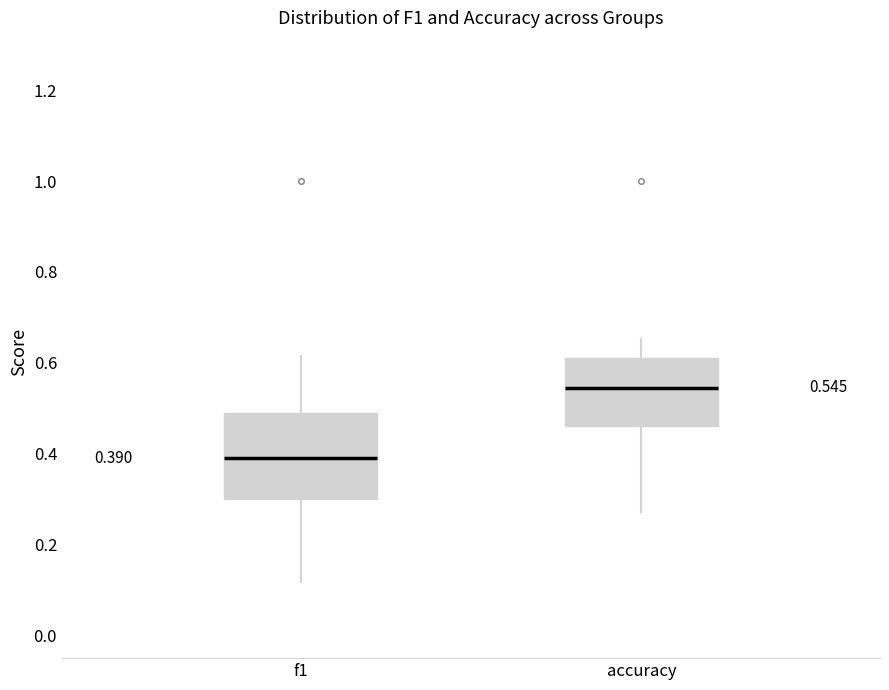

Which box has the highest median line?

accuracy